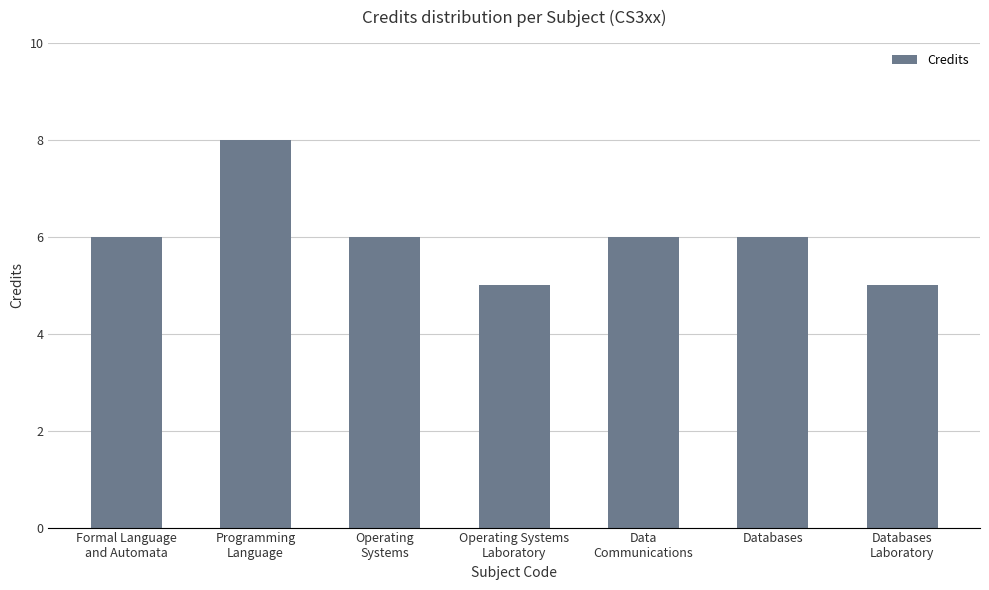

What is the label of the 6th bar from the left?

Databases